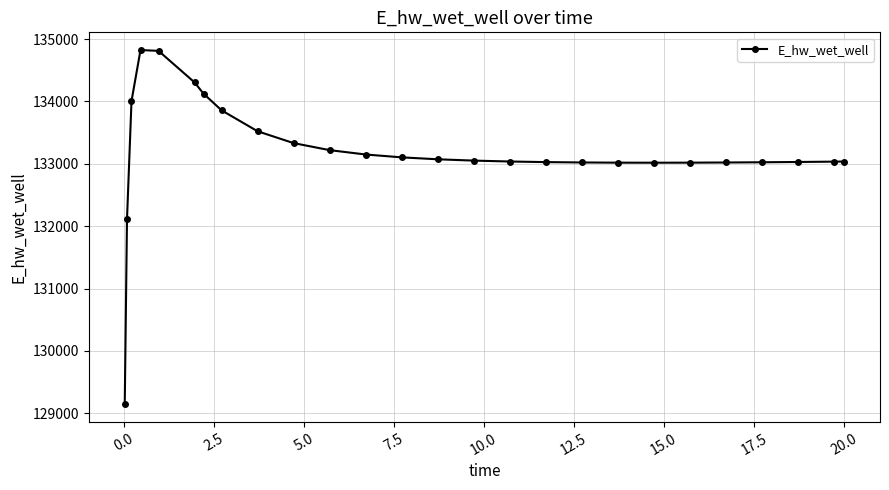

What is the greatest value displayed?

134824.5